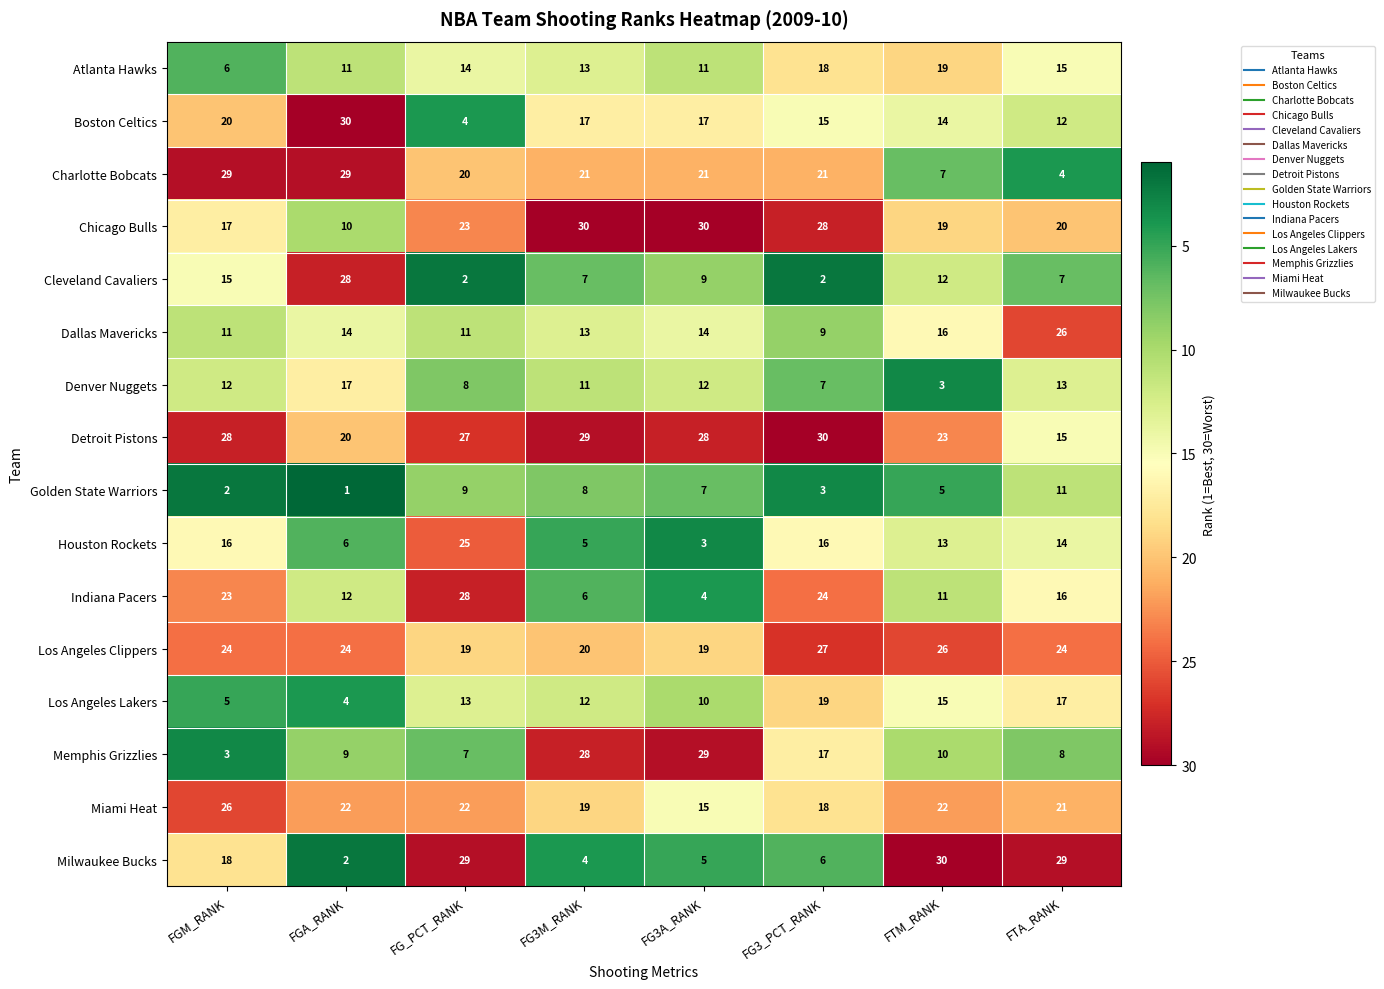

Which category has the lowest value in the Los Angeles Lakers series?

FGA_RANK